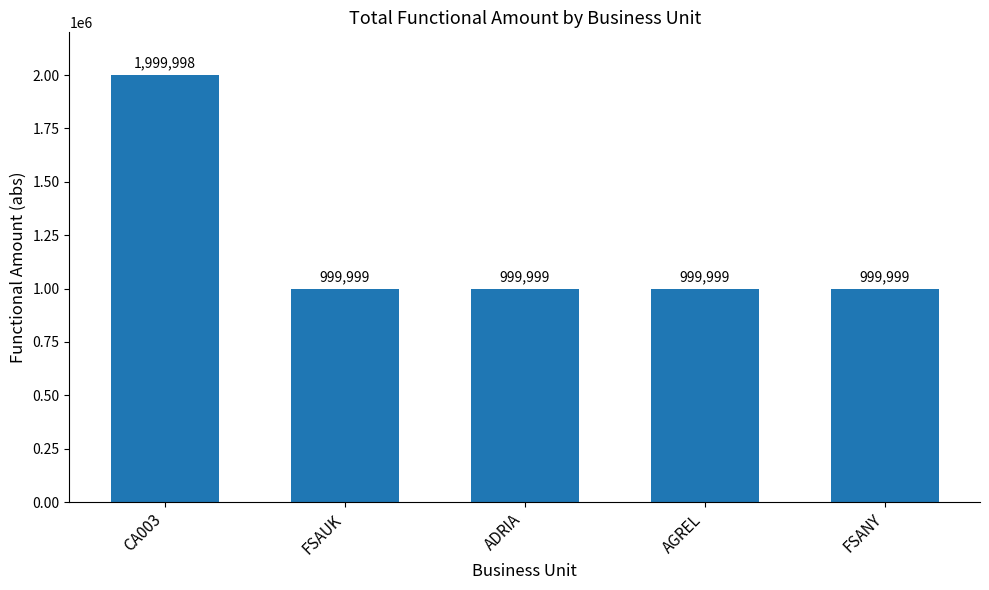

Reading right to left, transcribe all the data shown in this chart.

FSANY=999999	AGREL=999999	ADRIA=999999	FSAUK=999999	CA003=1999998